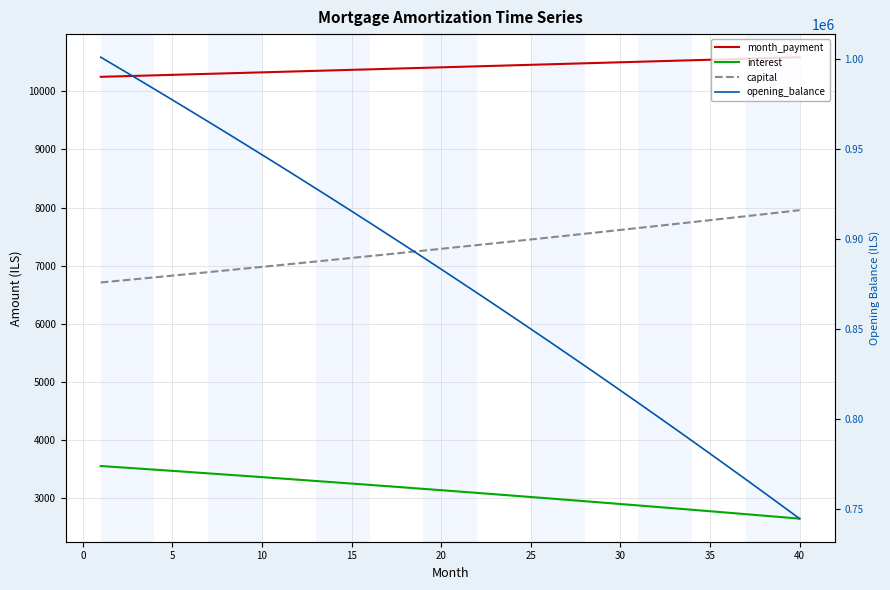

The value of month_payment at 35 is 15252.1. True or false?

False